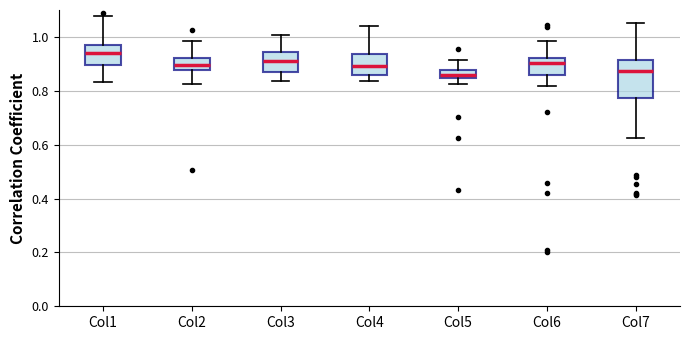

Comparing the boxes themselves (not the whiskers), which one is the tallest?

Col7